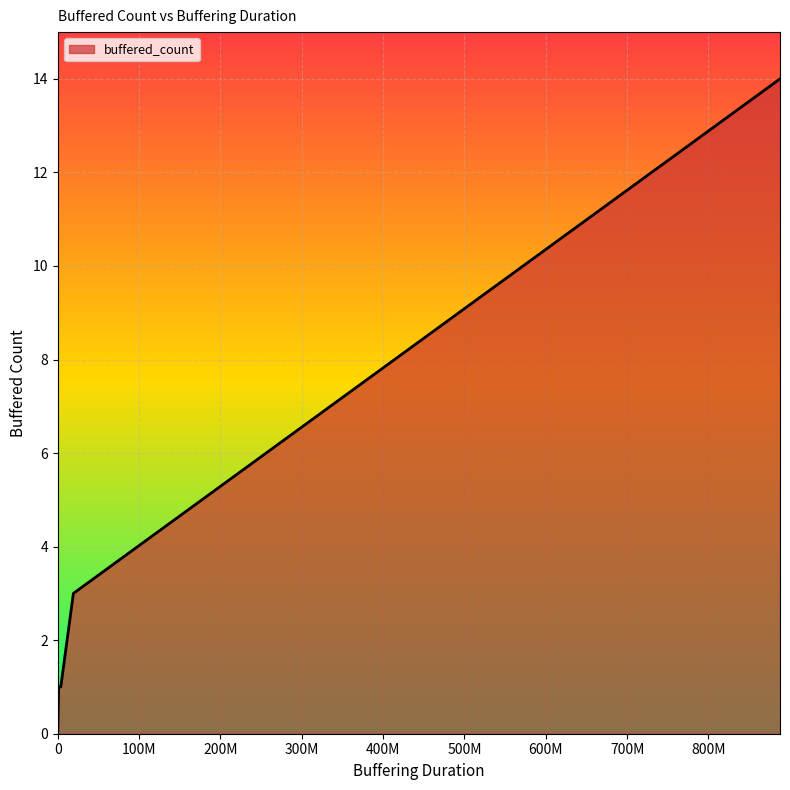

At which label is the value closest to 7?

19183465